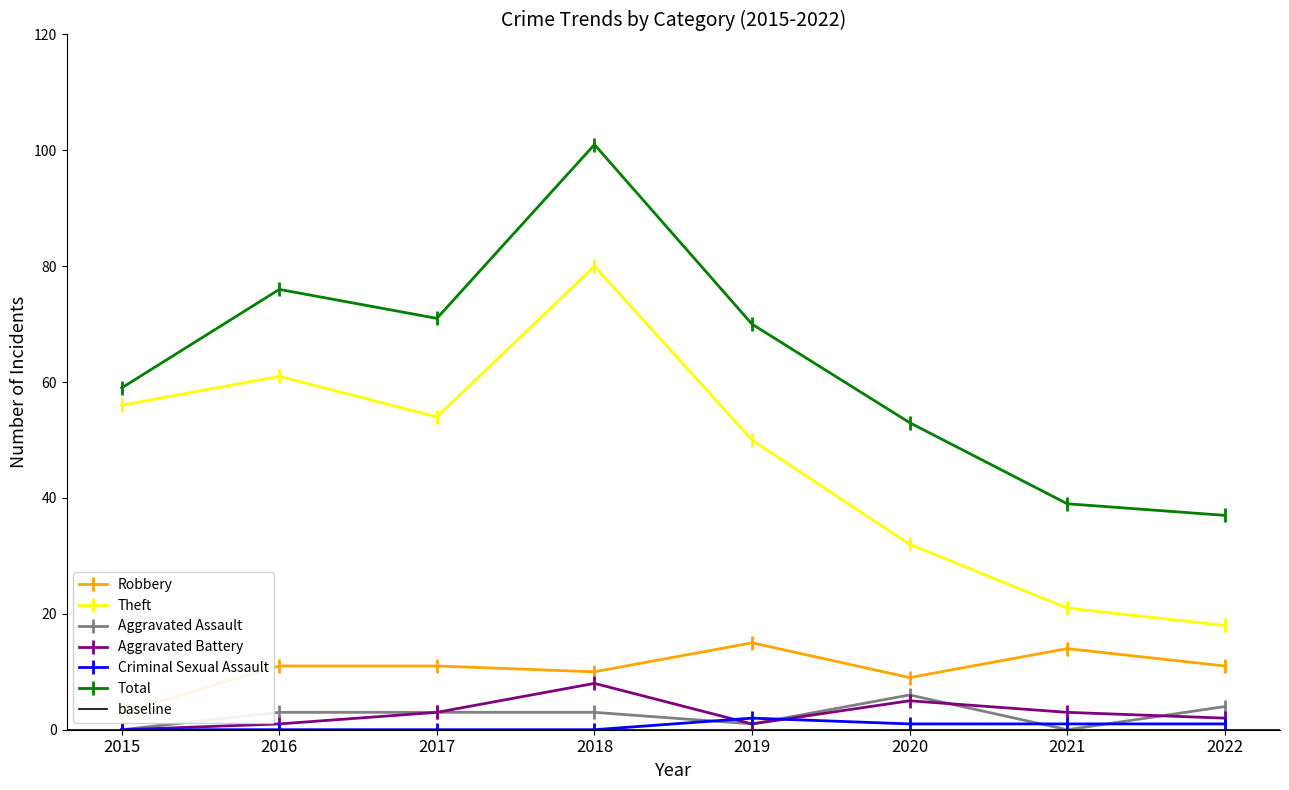

How many interior local peaks does the Aggravated Battery series have?

2